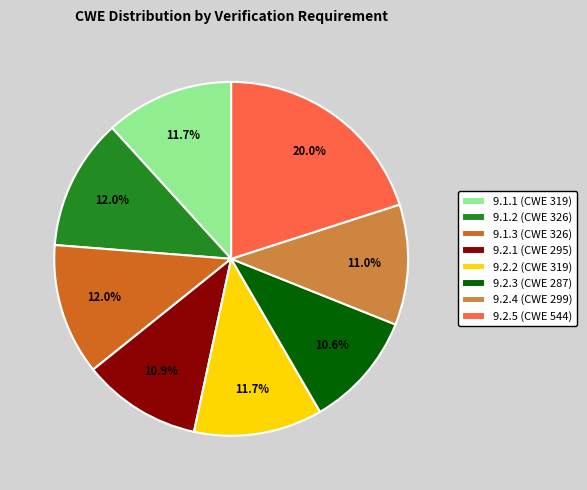

What percentage is the 9.2.2 slice, to the nearest percent?

12%